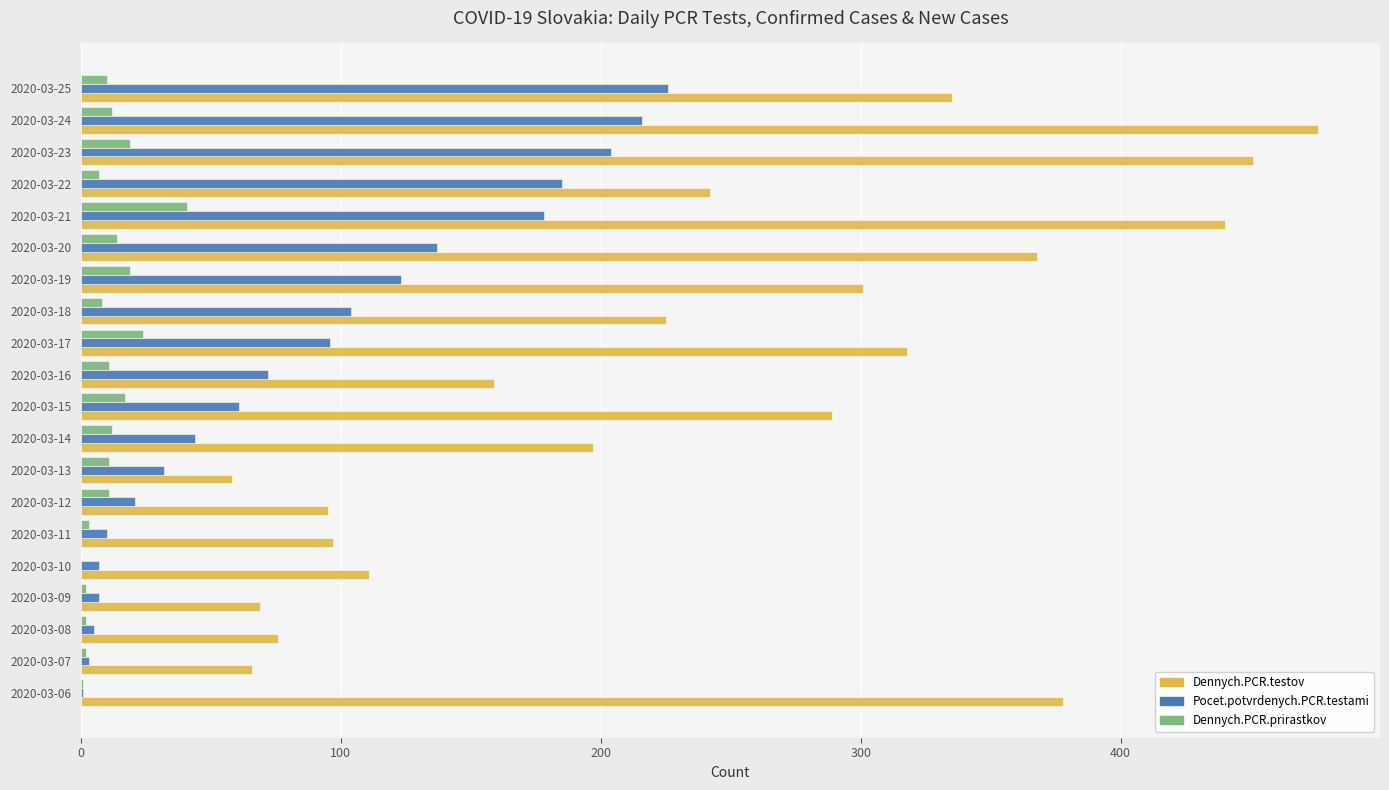

What is the sum of all Dennych.PCR.prirastkov values?

226